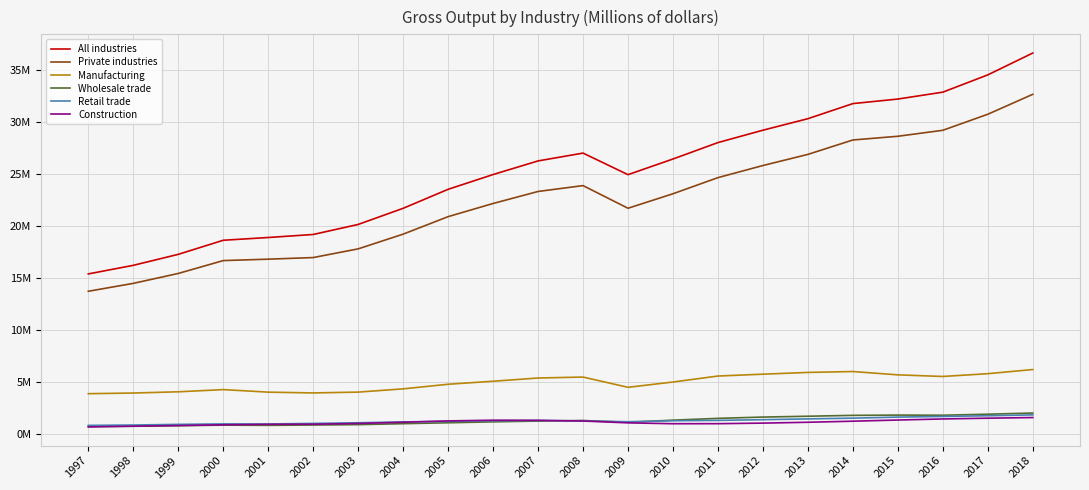

At which label is Construction closest to 1158749?

2004